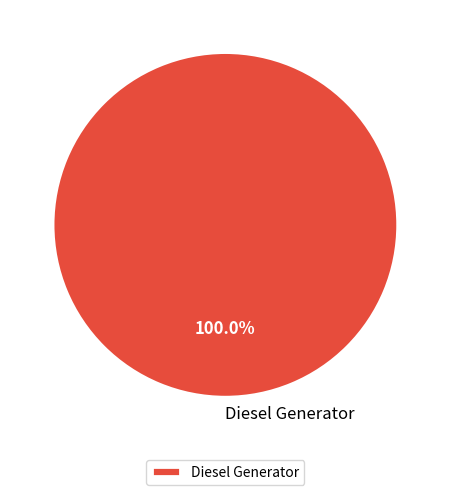

Is it true that Diesel Generator is 100% of the pie?

True